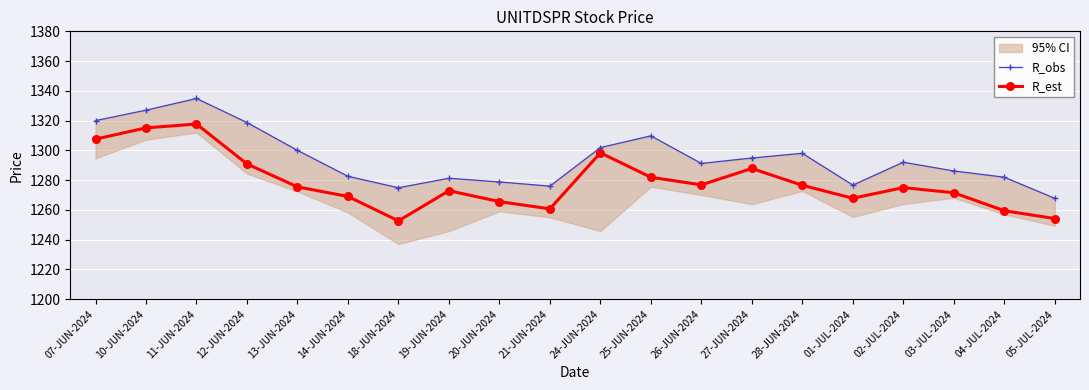

How many lines are shown in the chart?

2